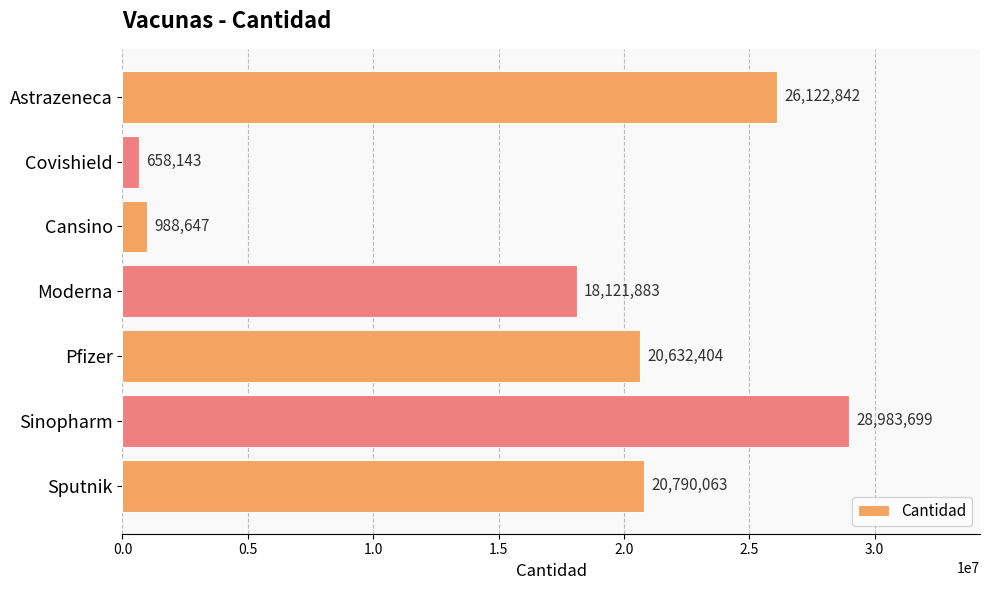

Between Sinopharm and Sputnik, which is larger?

Sinopharm